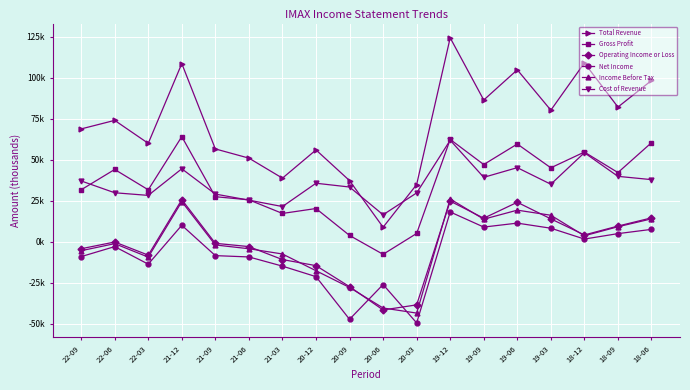

Where is the first local minimum for Income Before Tax?

22-03